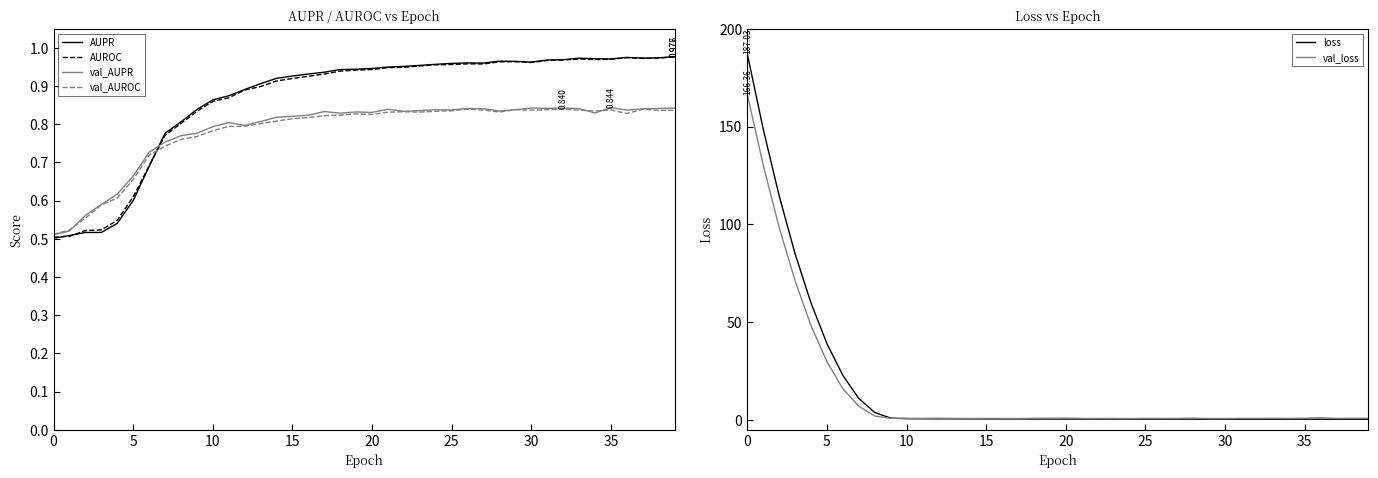

What is the greatest value displayed?

187.0